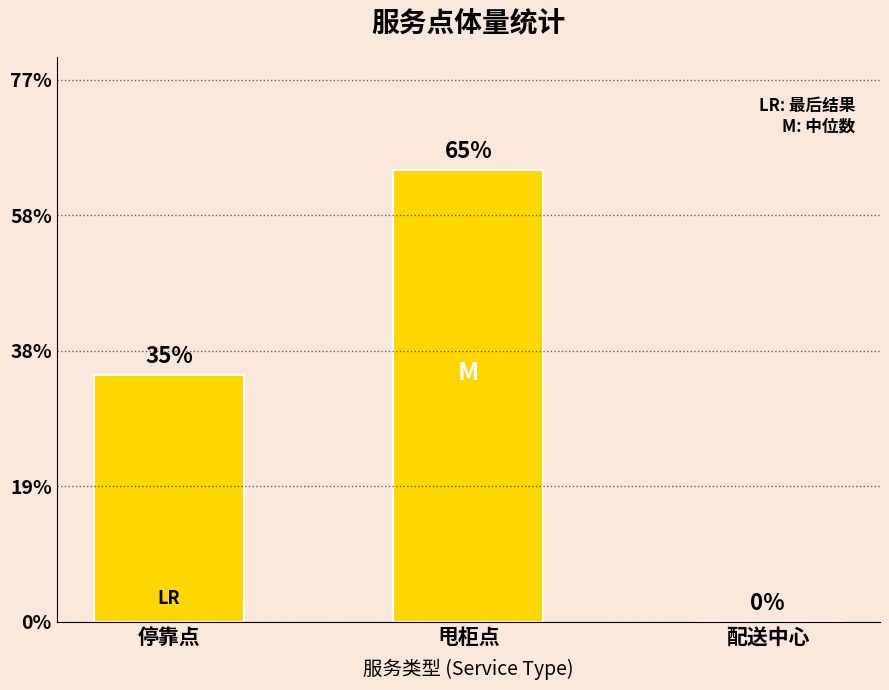

Reading left to right, extract all data points from this chart.

停靠点=533	甩柜点=977	配送中心=0